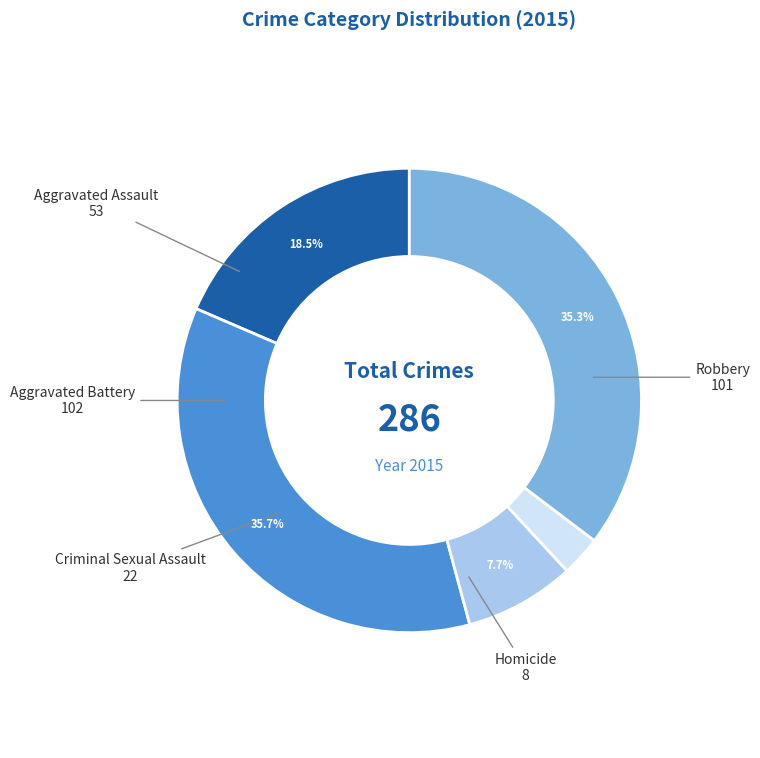

Which has a higher value, Homicide or Robbery?

Robbery